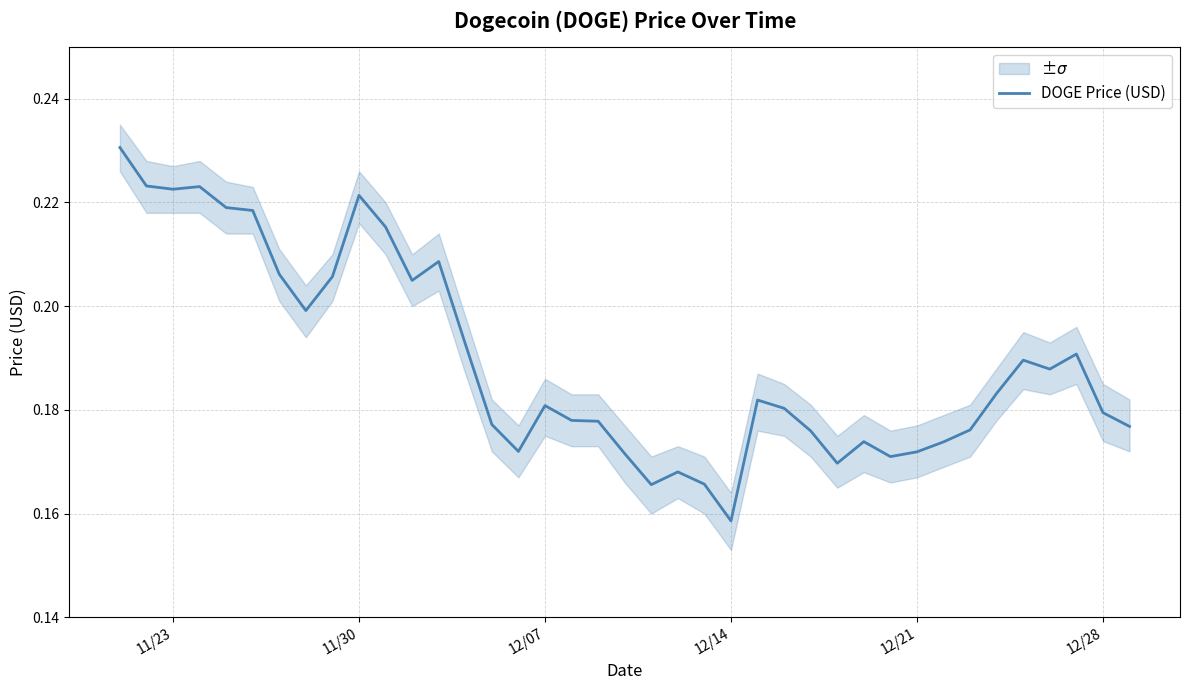

Reading right to left, what are all the values shown in this chart?

0.2	0.2	0.2	0.2	0.2	0.2	0.2	0.2	0.2	0.2	0.2	0.2	0.2	0.2	0.2	0.2	0.2	0.2	0.2	0.2	0.2	0.2	0.2	0.2	0.2	0.2	0.2	0.2	0.2	0.2	0.2	0.2	0.2	0.2	0.2	0.2	0.2	0.2	0.2